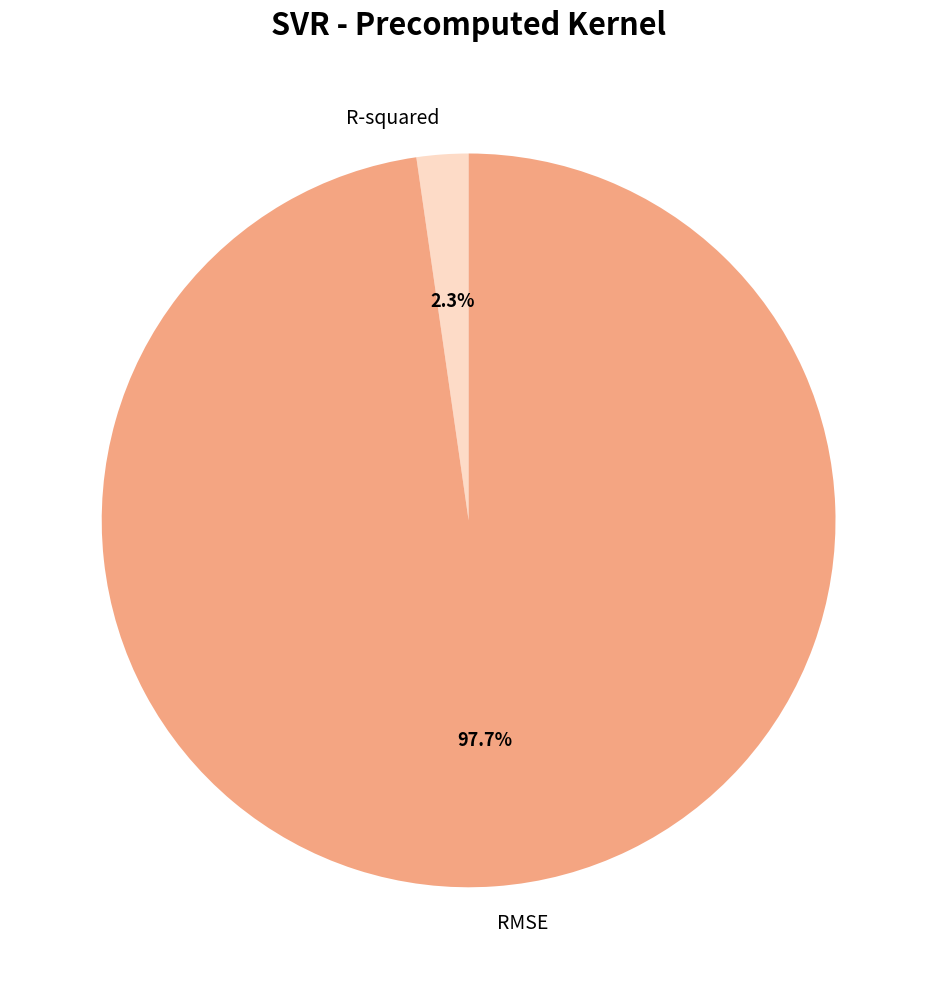

Do RMSE and R-squared together represent more than half of the pie?

Yes